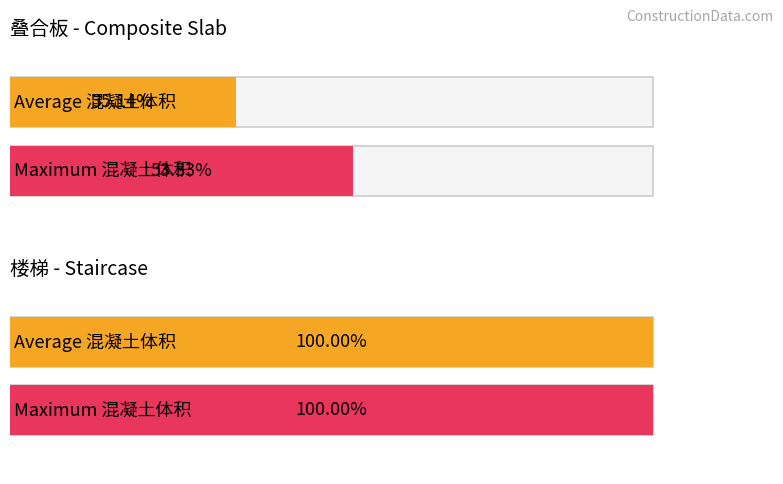

At YDB-5, list the series in order from smallest to largest.

叠合板, 楼梯